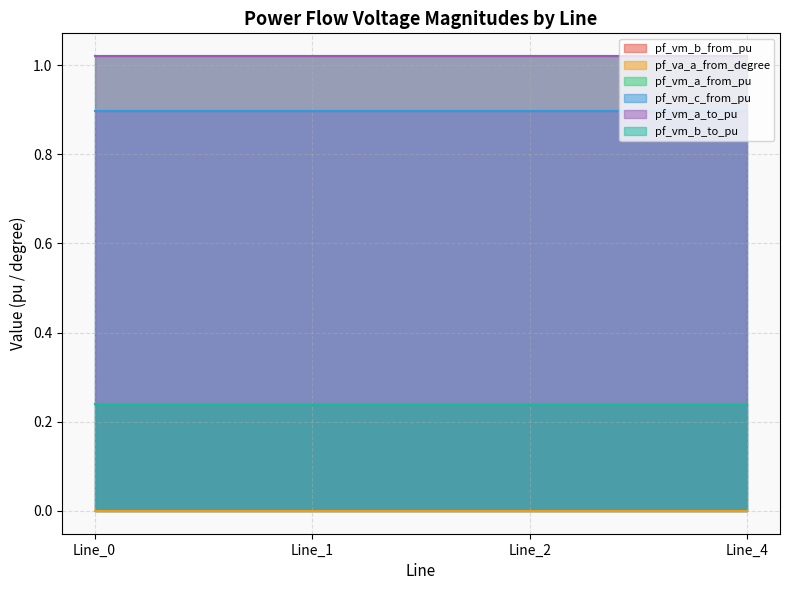

Reading right to left, what are all the values shown in this chart?

pf_vm_b_from_pu: Line_4=0.2	Line_2=0.2	Line_1=0.2	Line_0=0.2
pf_va_a_from_degree: Line_4=0.0	Line_2=0.0	Line_1=0.0	Line_0=0.0
pf_vm_a_from_pu: Line_4=1.0	Line_2=1.0	Line_1=1.0	Line_0=1.0
pf_vm_c_from_pu: Line_4=0.9	Line_2=0.9	Line_1=0.9	Line_0=0.9
pf_vm_a_to_pu: Line_4=1.0	Line_2=1.0	Line_1=1.0	Line_0=1.0
pf_vm_b_to_pu: Line_4=0.2	Line_2=0.2	Line_1=0.2	Line_0=0.2